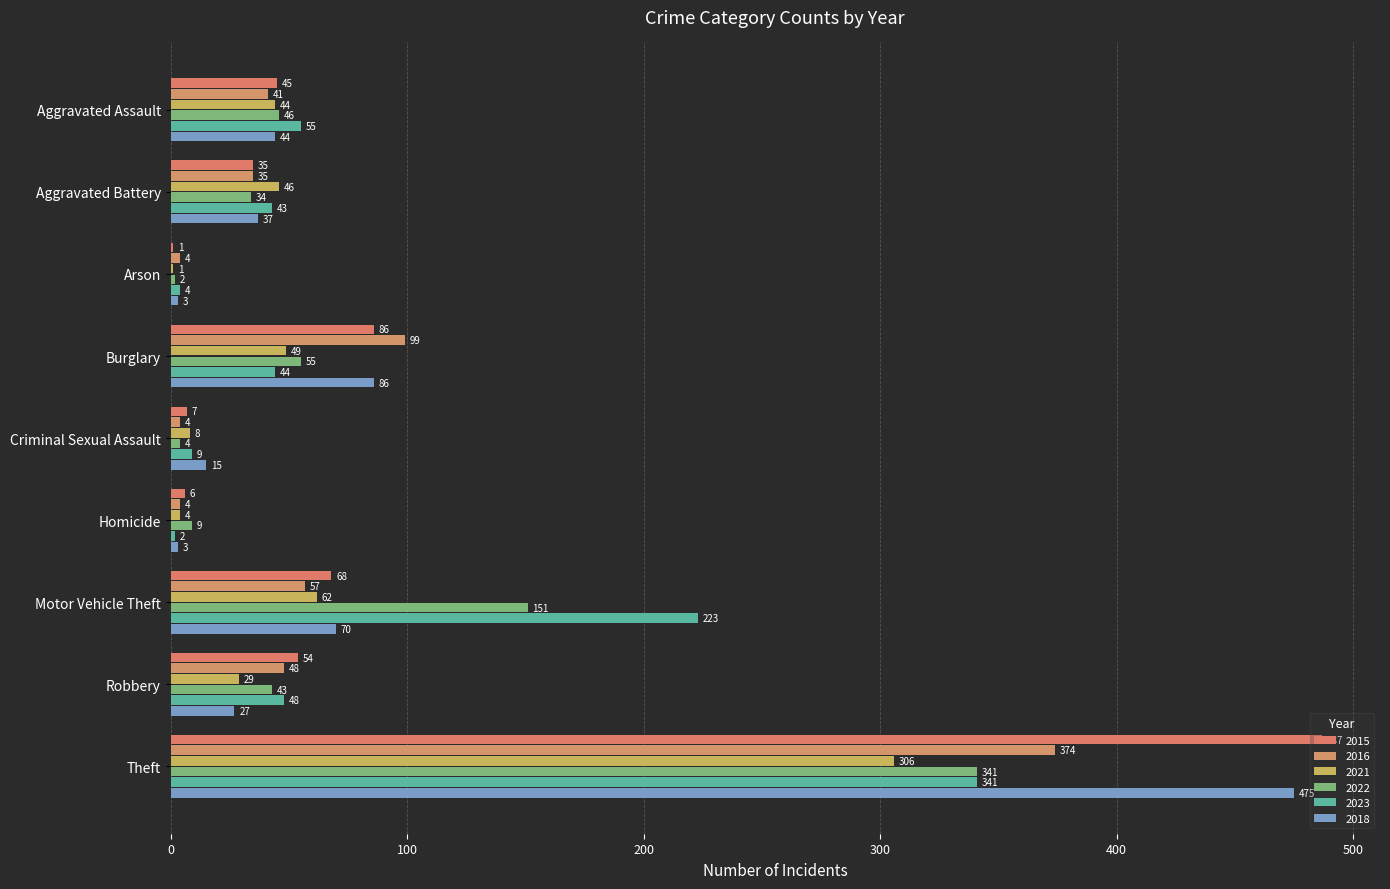

What are all the series names shown in the legend?

2015, 2016, 2021, 2022, 2023, 2018